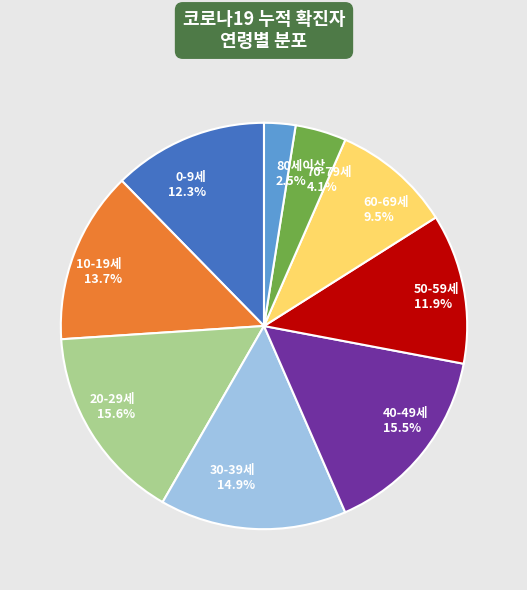

Which slice is the smallest?

80세이상